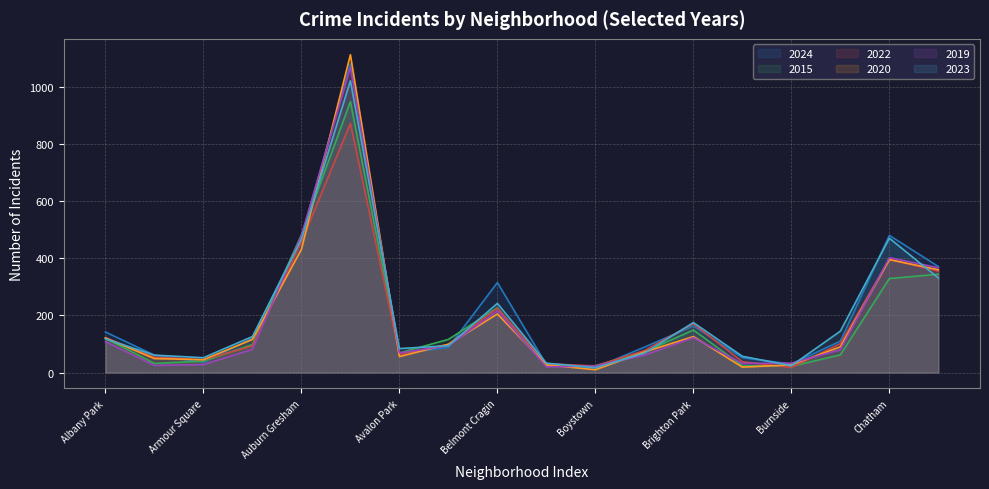

Which category has the highest value across all series?

Austin